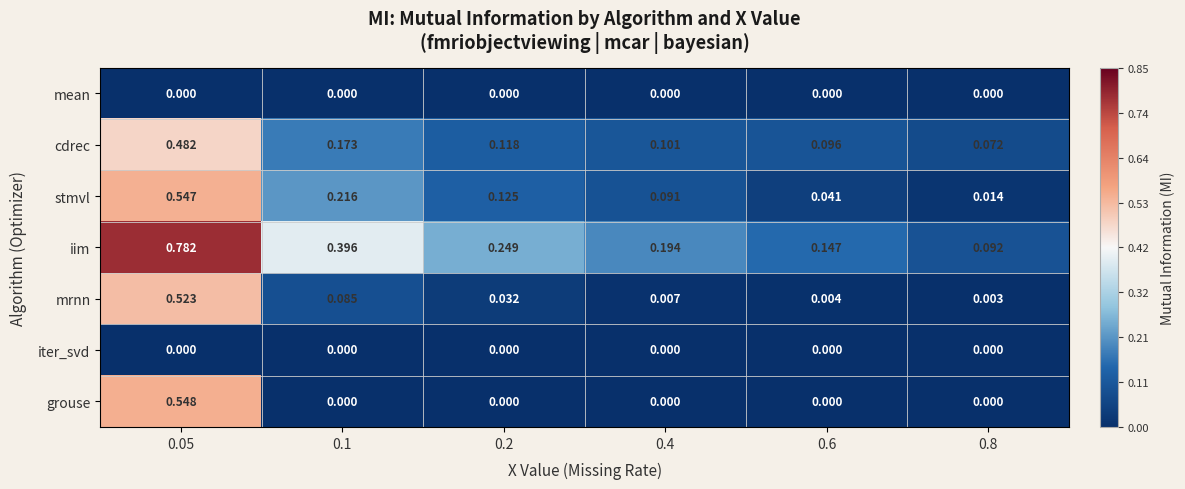

At which category is the sum across all series the highest?

0.05